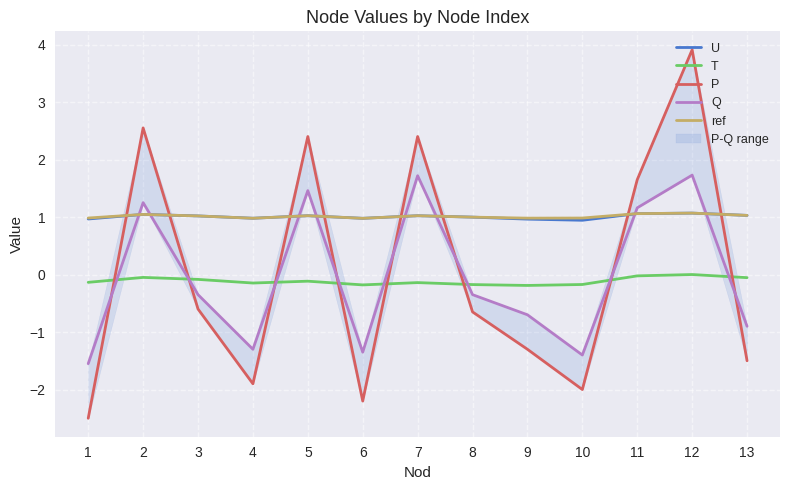

What is the difference between the maximum and minimum values in the P series?

6.4